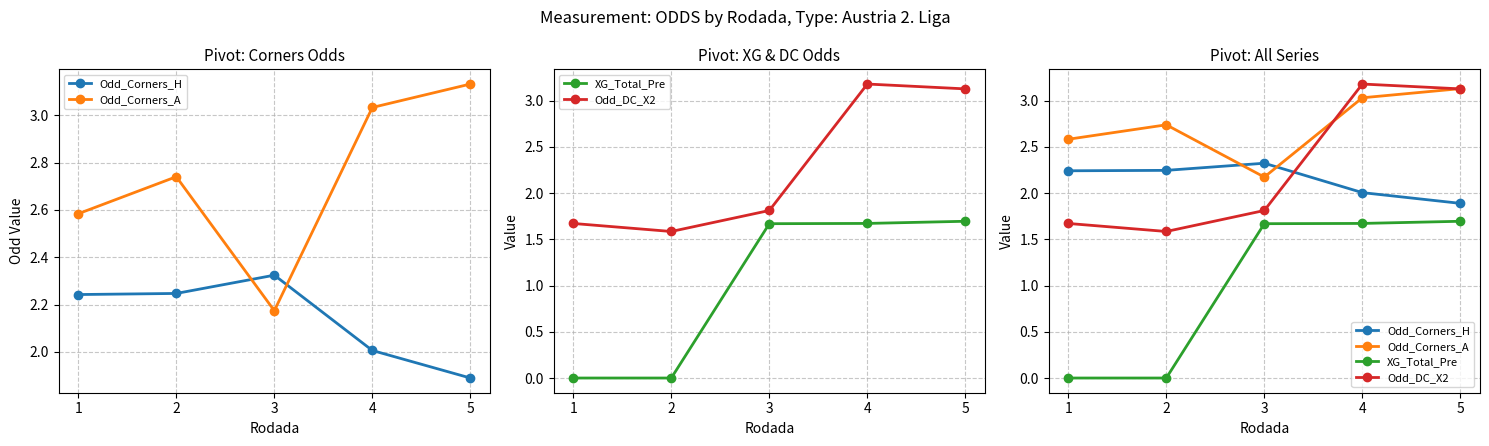

Count the number of data series in this chart.

4